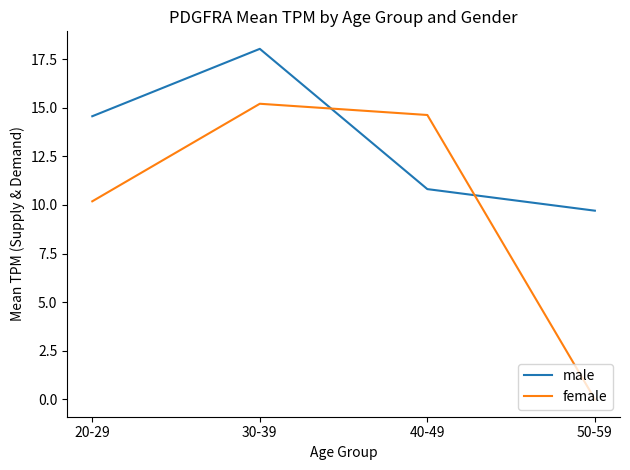

How many values in the female series are below 14?

2